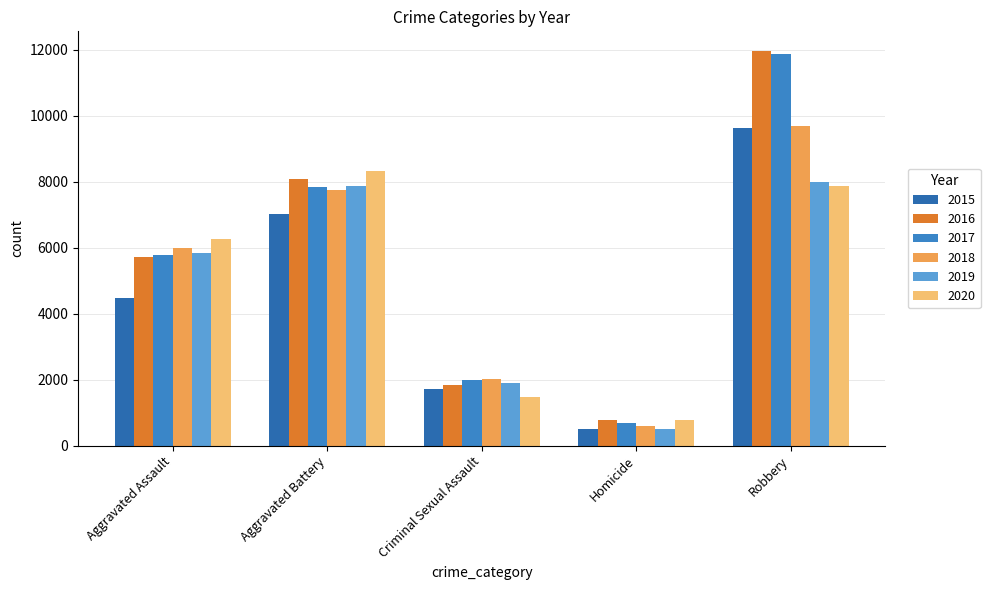

Reading left to right, what are all the values shown in this chart?

2015: 4480	7019	1703	496	9638
2016: 5713	8086	1850	786	11960
2017: 5793	7845	1976	672	11880
2018: 6002	7735	2033	588	9681
2019: 5841	7858	1911	499	7995
2020: 6265	8320	1487	787	7855